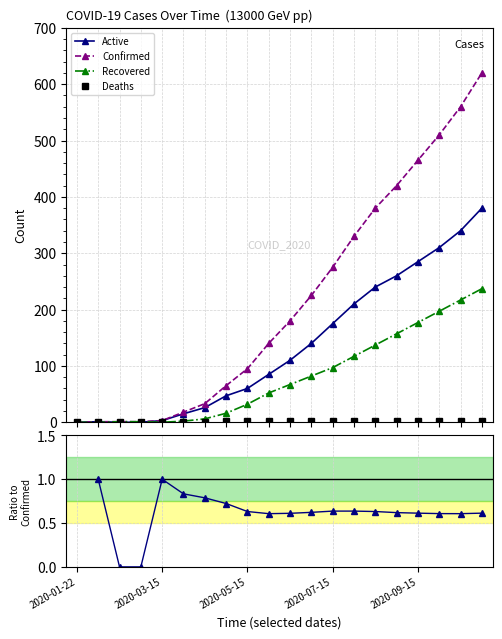

Count the number of data series in this chart.

5